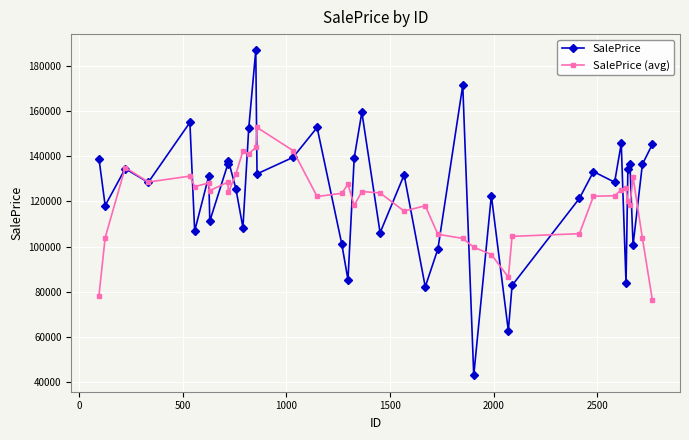

List the series in order of their peak value, lowest first.

SalePrice (avg), SalePrice